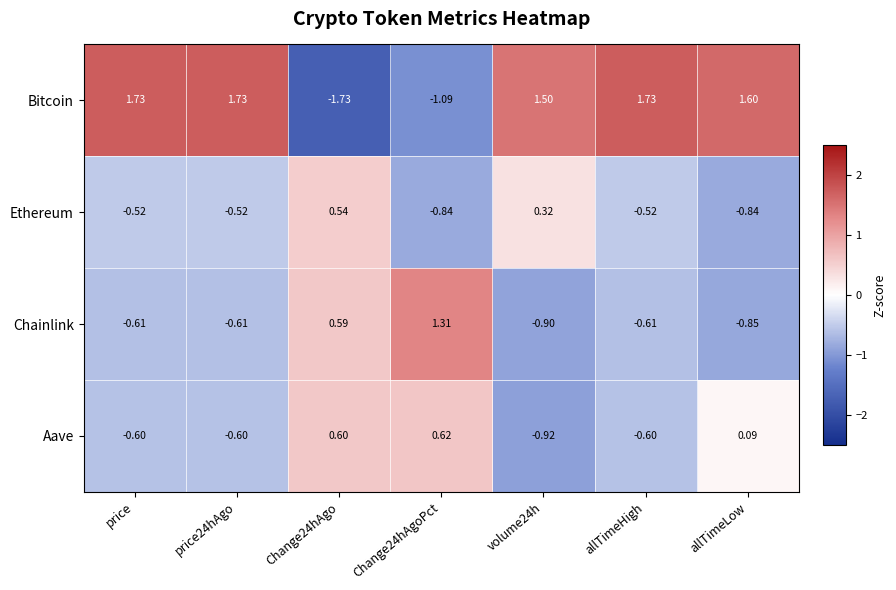

At price24hAgo, list the series in order from smallest to largest.

Chainlink, Aave, Ethereum, Bitcoin